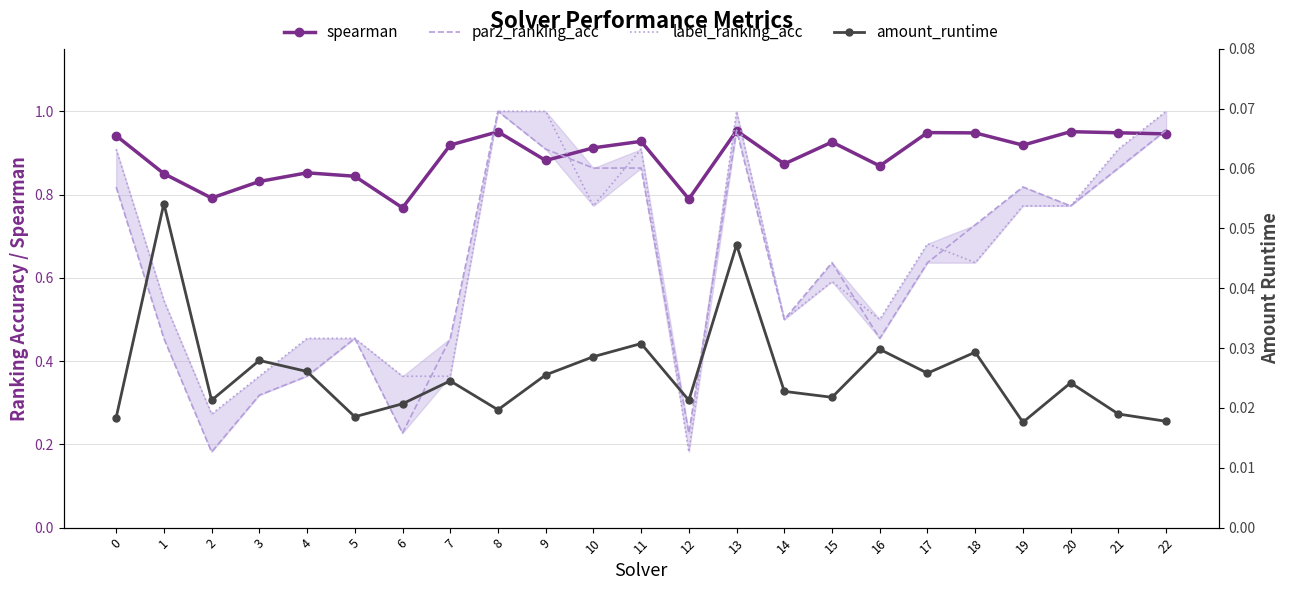

True or false: label_ranking_acc and amount_runtime cross at least once.

False